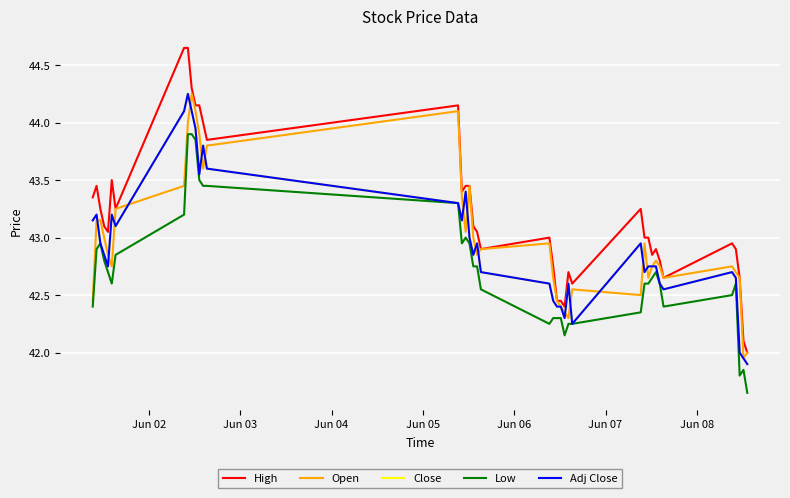

Which series has the largest total across all categories?

High